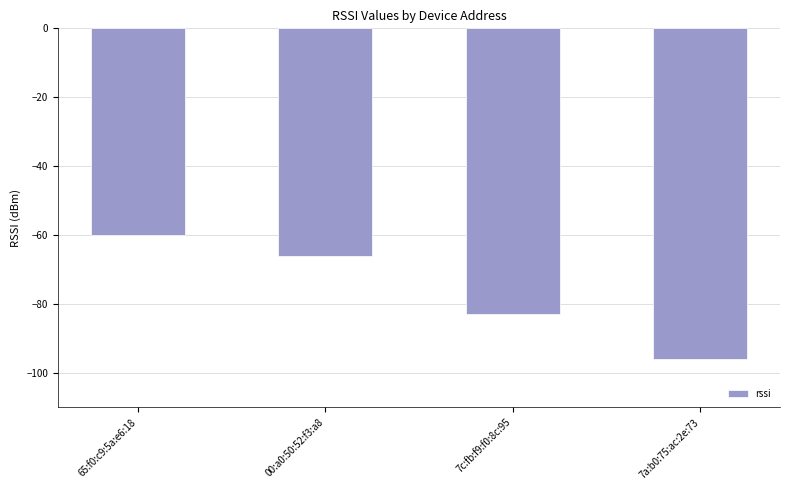

What is the difference between the maximum and second lowest values?

23